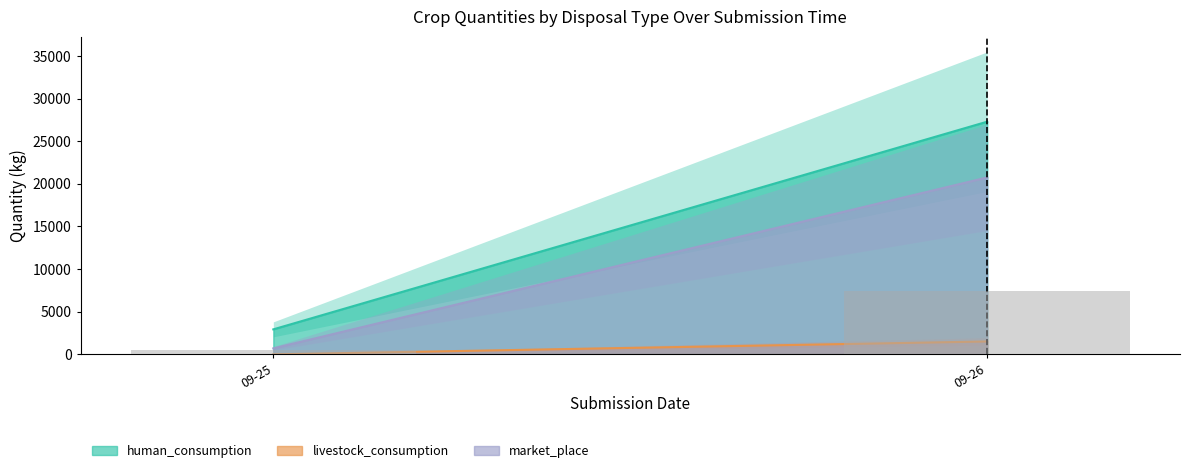

What is the value of the 2nd bar from the left?

7432.2